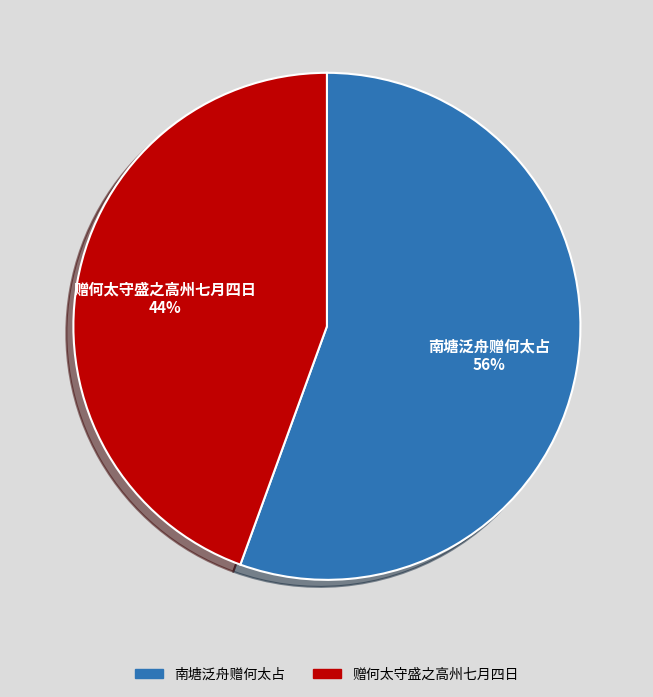

Between 赠何太守盛之高州七月四日 and 南塘泛舟赠何太占, which is larger?

南塘泛舟赠何太占